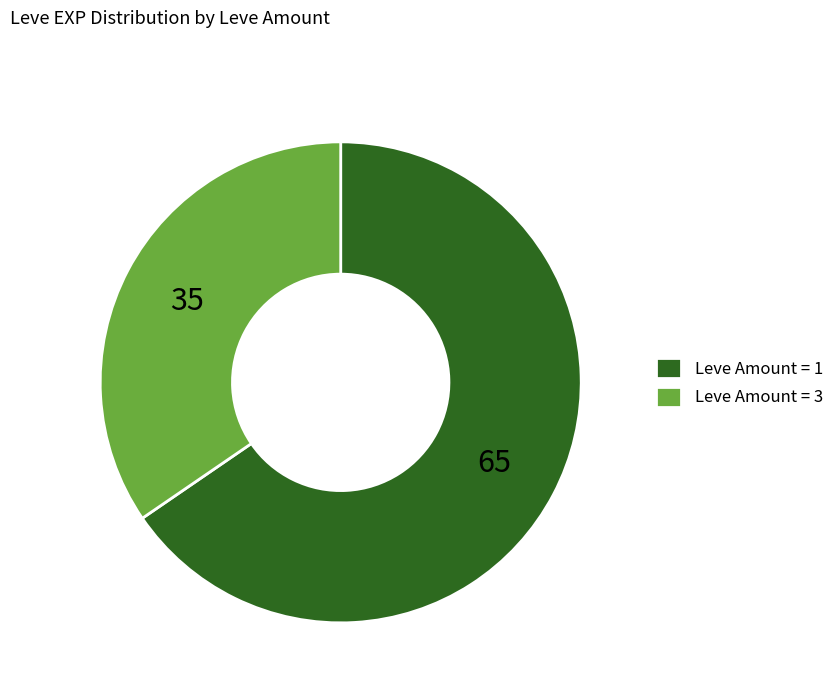

Which category has the smallest portion of the pie?

Leve Amount = 3